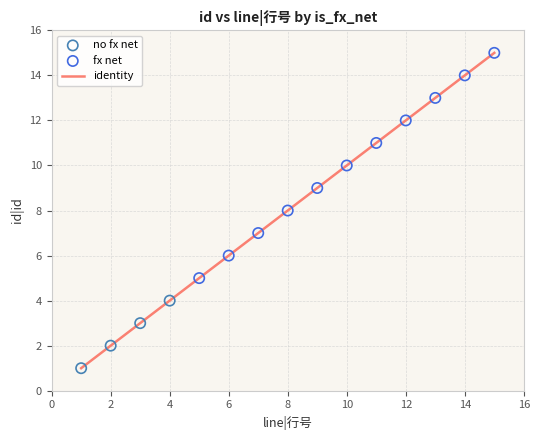

Which series reaches the maximum Y coordinate?

fx net